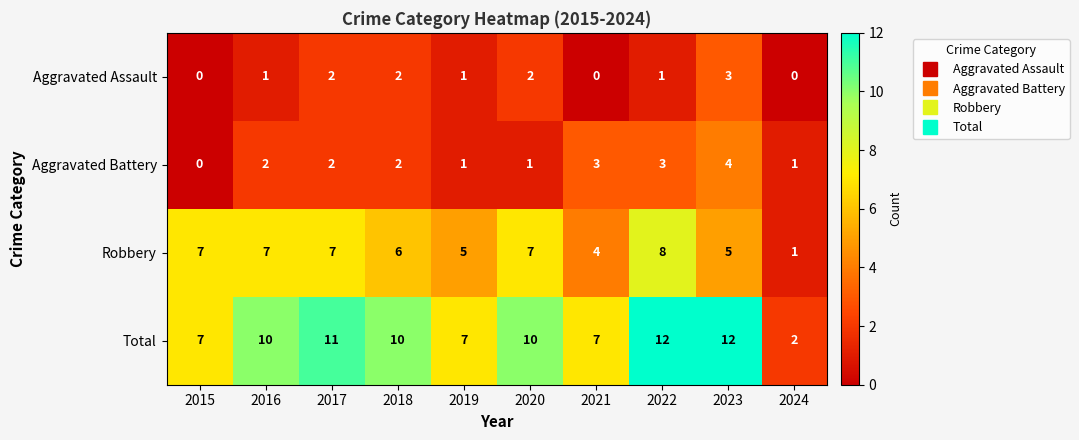

What is the spread (max minus min) of values at 2017?

9